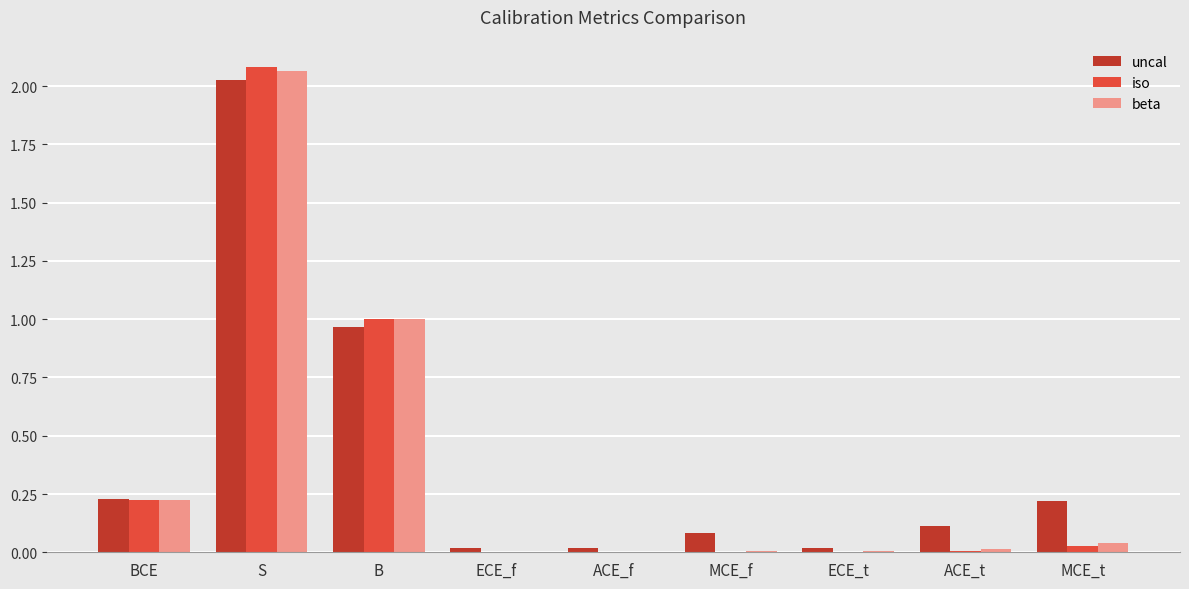

The value of uncal at MCE_t is 0.2. True or false?

True